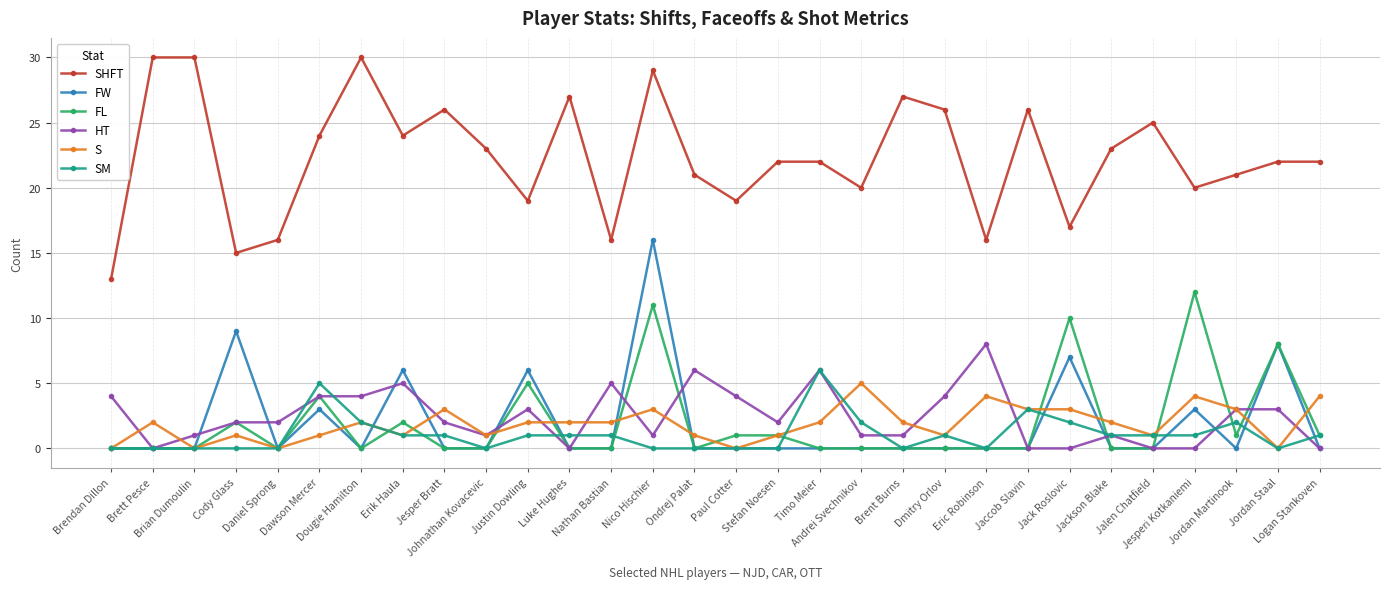

Count the number of categories in the chart.

30